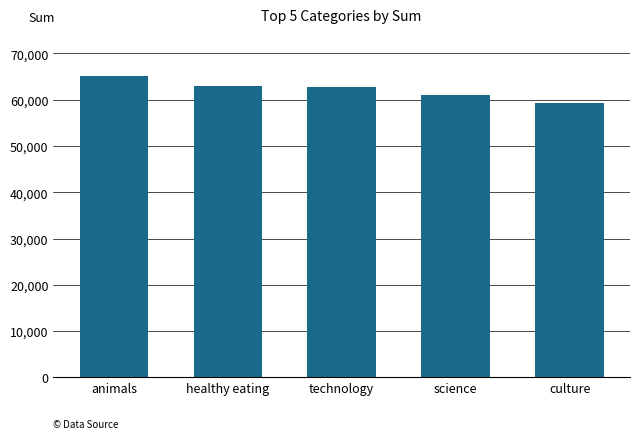

What is the difference between the second highest and second lowest values?

1785